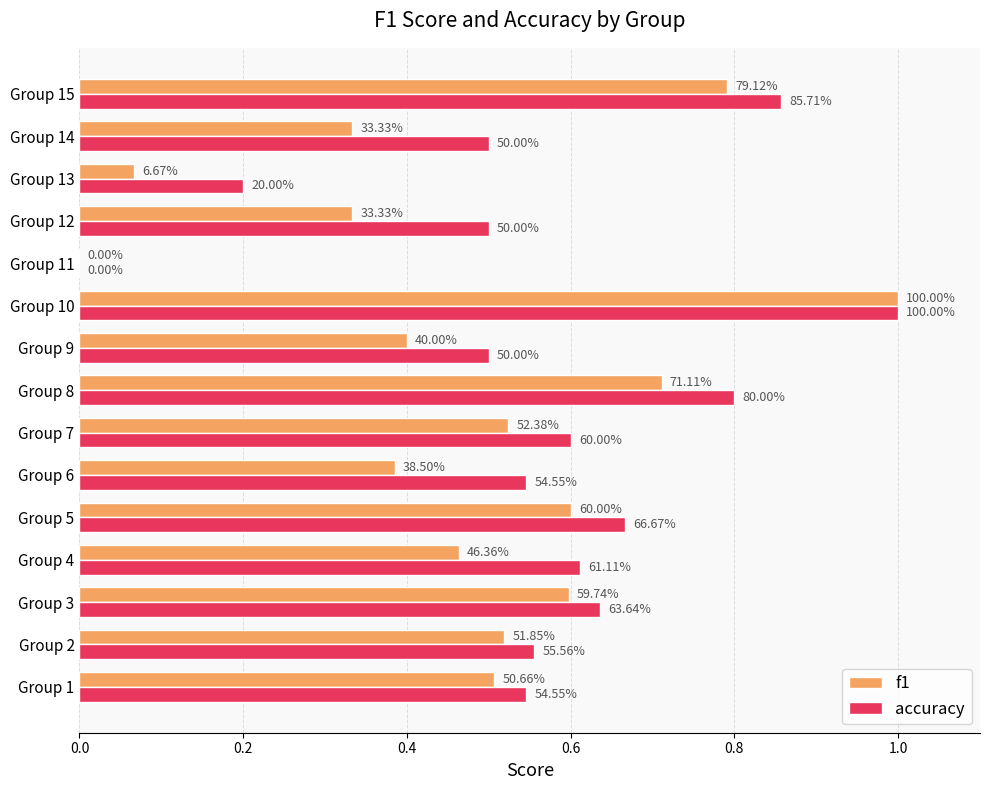

What are all the series names shown in the legend?

f1, accuracy